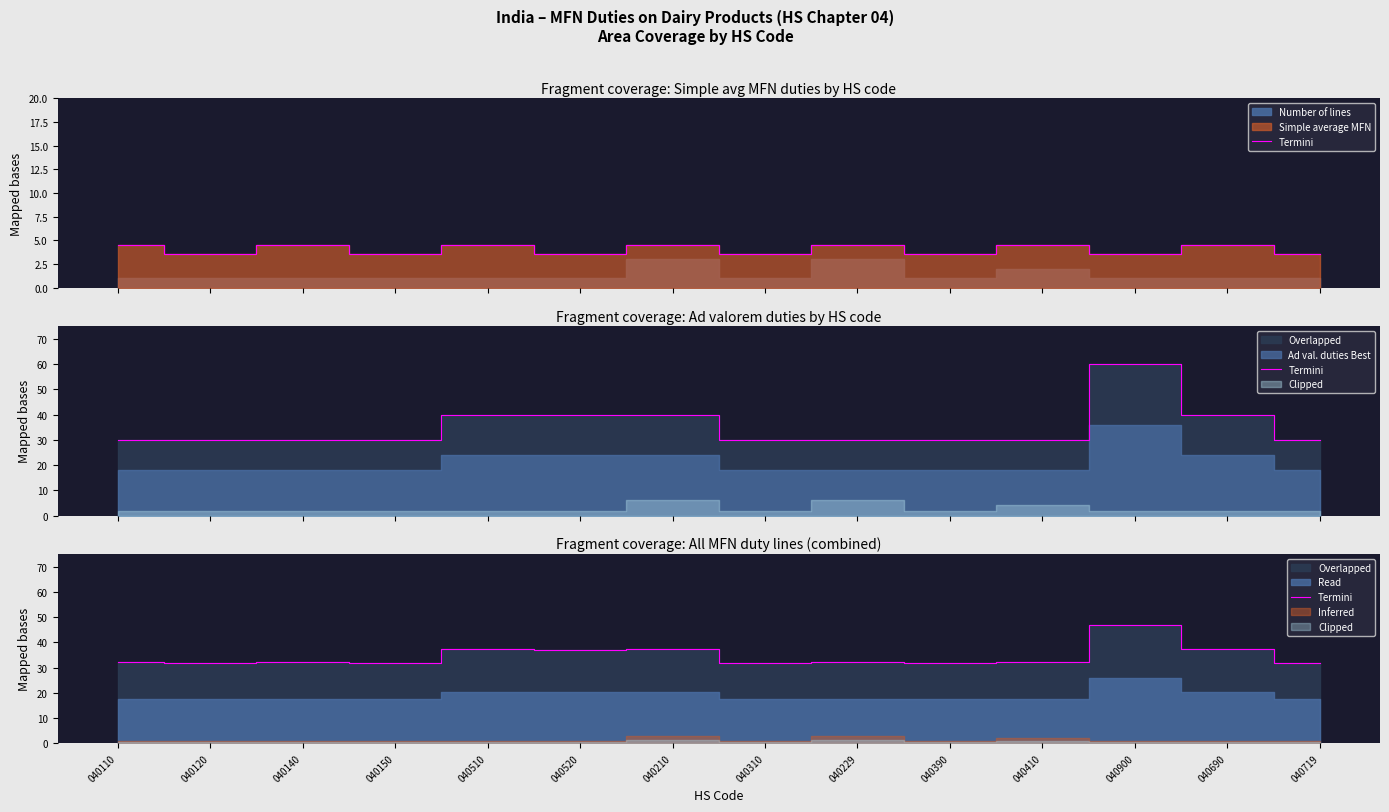

Reading left to right, list all the values displayed in this chart.

040110=32.2	040120=31.8	040140=32.2	040150=31.8	040510=37.2	040520=36.8	040210=37.2	040310=31.8	040229=32.2	040390=31.8	040410=32.2	040900=46.8	040690=37.2	040719=31.8